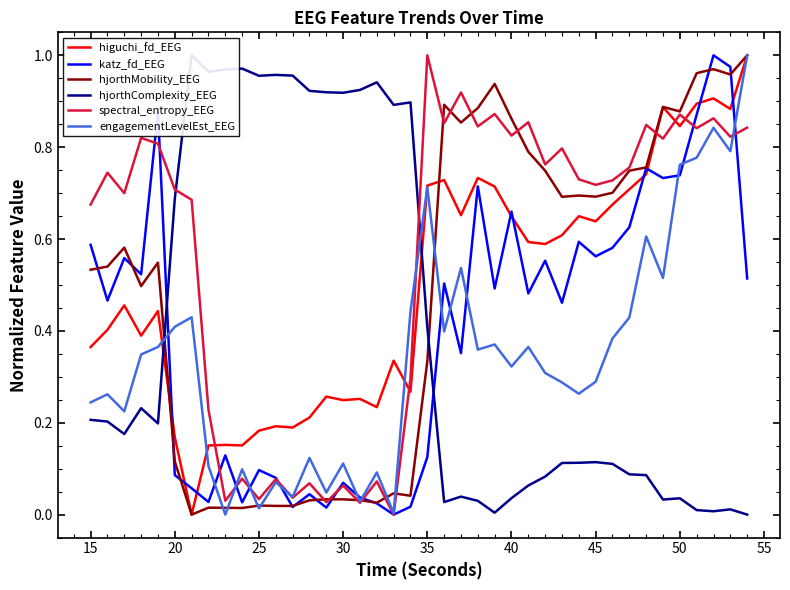

What is the difference between the maximum and second lowest values in the spectral_entropy_EEG series?

1.0